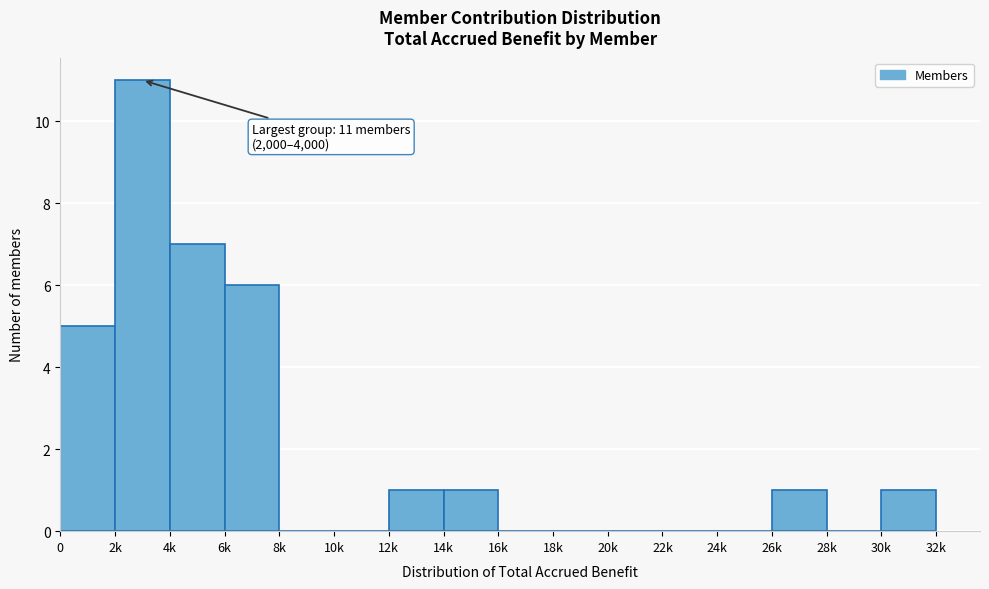

Reading left to right, list all the values displayed in this chart.

0=5	2k=11	4k=7	6k=6	8k=0	10k=0	12k=1	14k=1	16k=0	18k=0	20k=0	22k=0	24k=0	26k=1	28k=0	30k=1